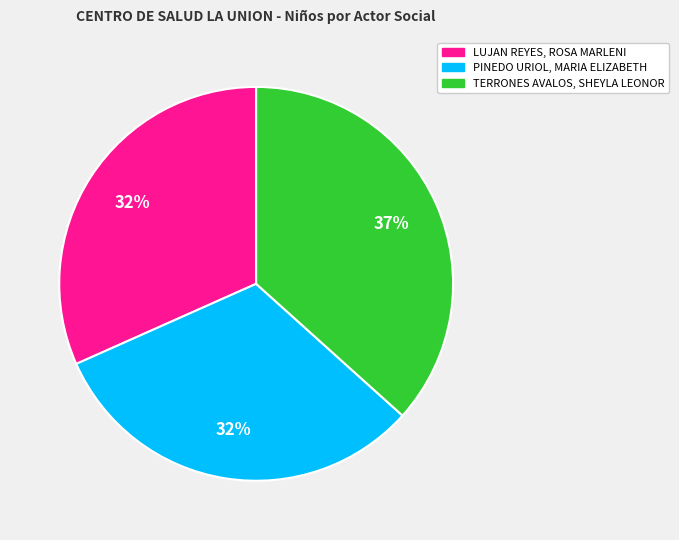

To the nearest percent, what is the combined percentage of TERRONES AVALOS, SHEYLA LEONOR and PINEDO URIOL, MARIA ELIZABETH?

68%